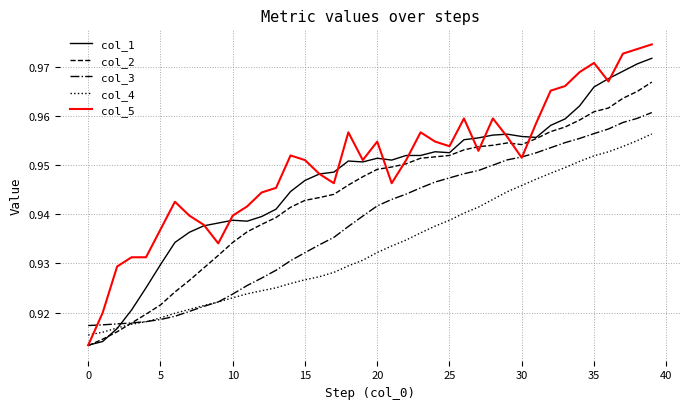

Rank the series by their average value, from highest to lowest.

col_5, col_1, col_2, col_3, col_4